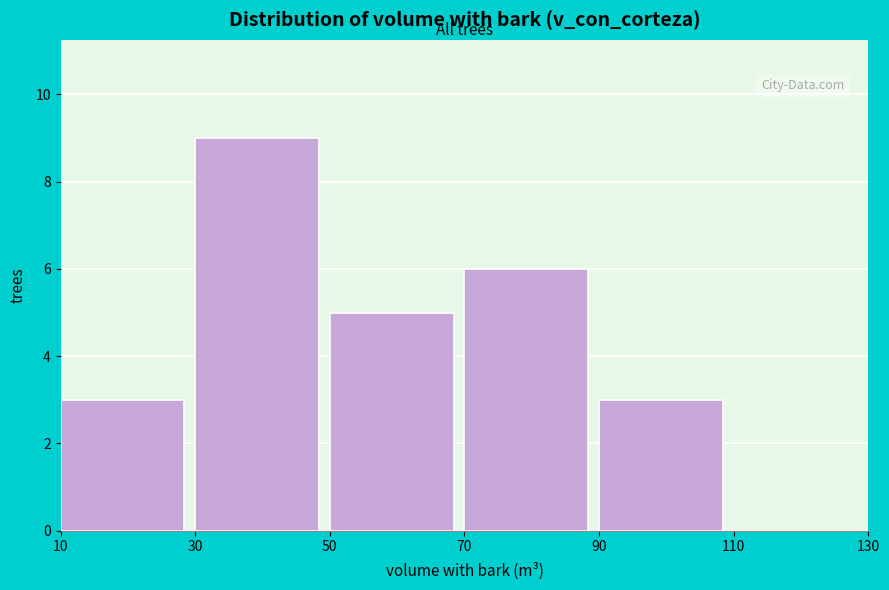

Which range on the x-axis has the tallest bar?

30 to 50